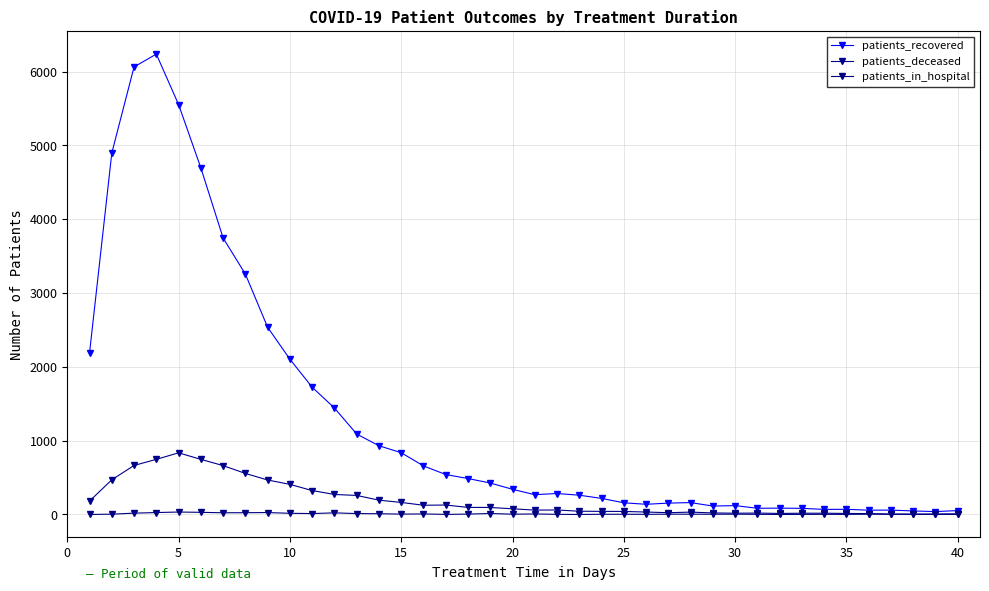

True or false: patients_in_hospital has more than 0 points higher than both neighbors.

True